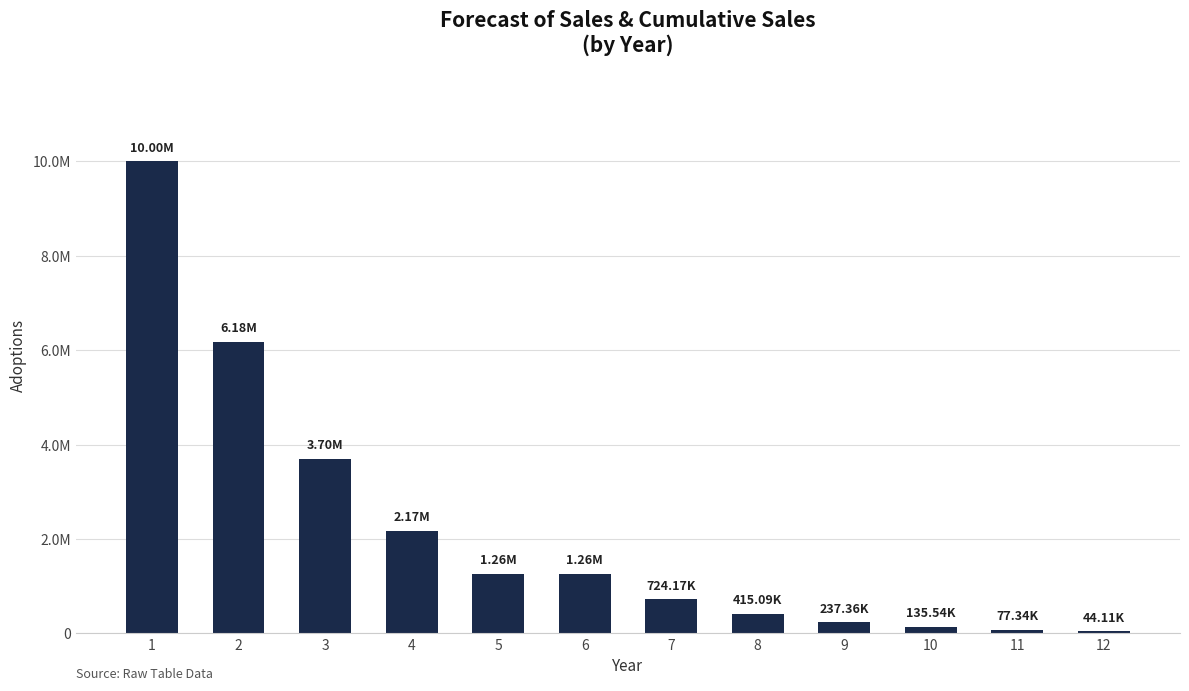

Which category has the lowest value across all series?

12